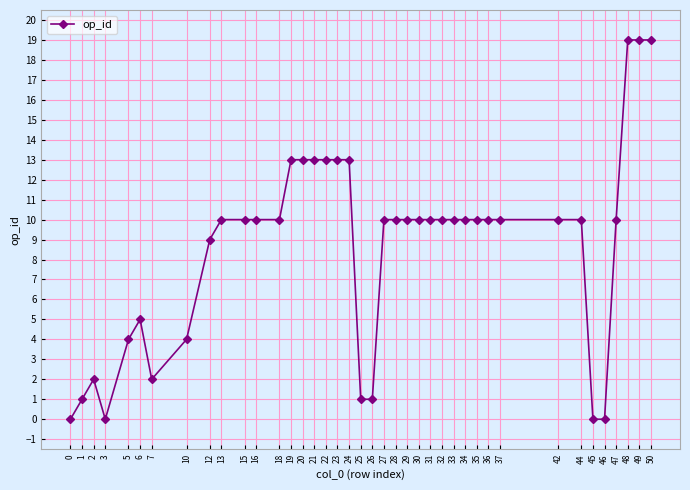

What is the value of the 32nd point from the left?

10